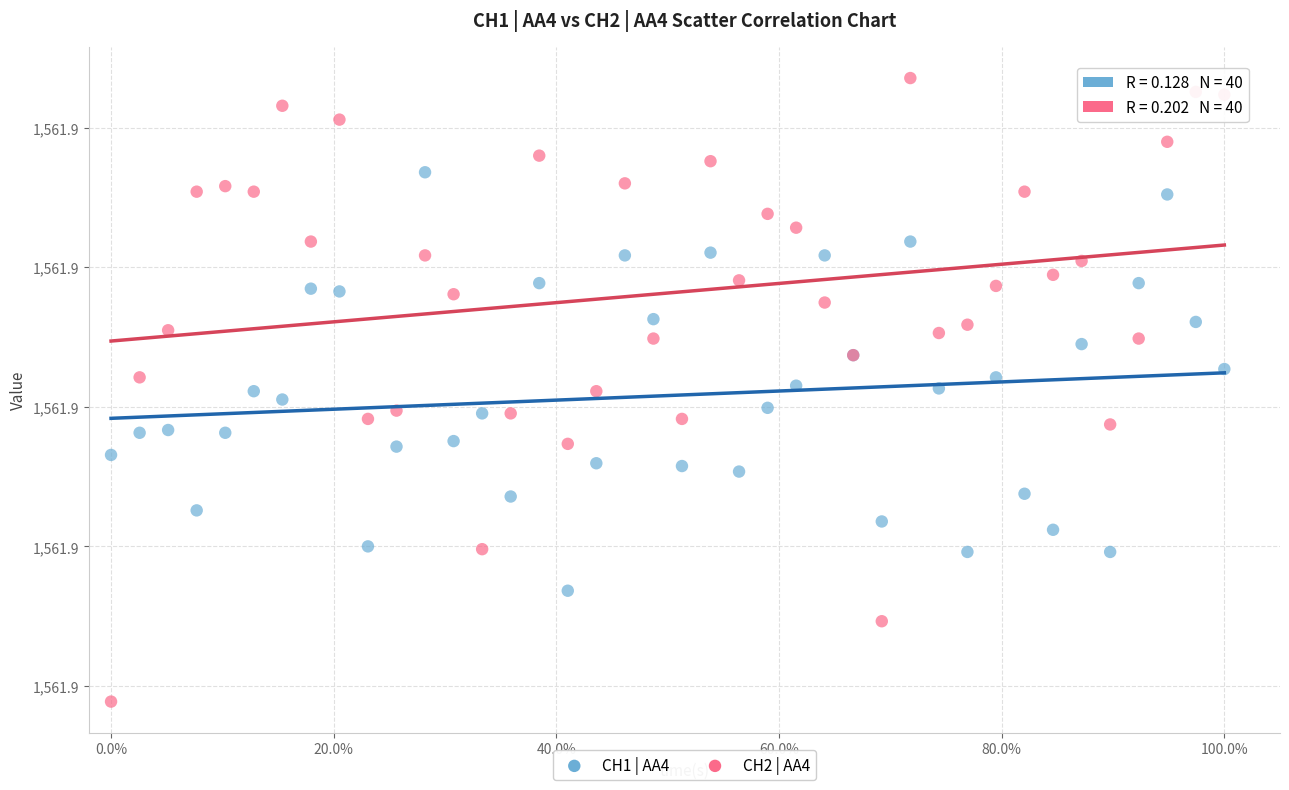

Which series reaches the minimum Y coordinate?

CH2 | AA4